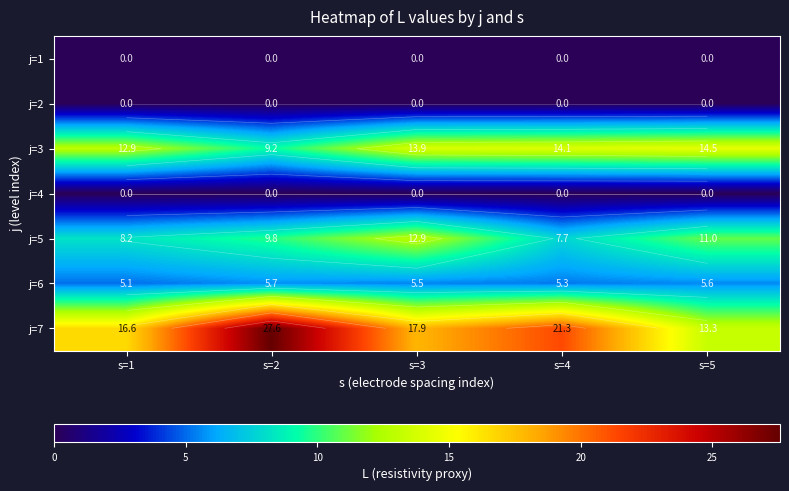

Which category has the lowest value in the j=1 series?

s=1